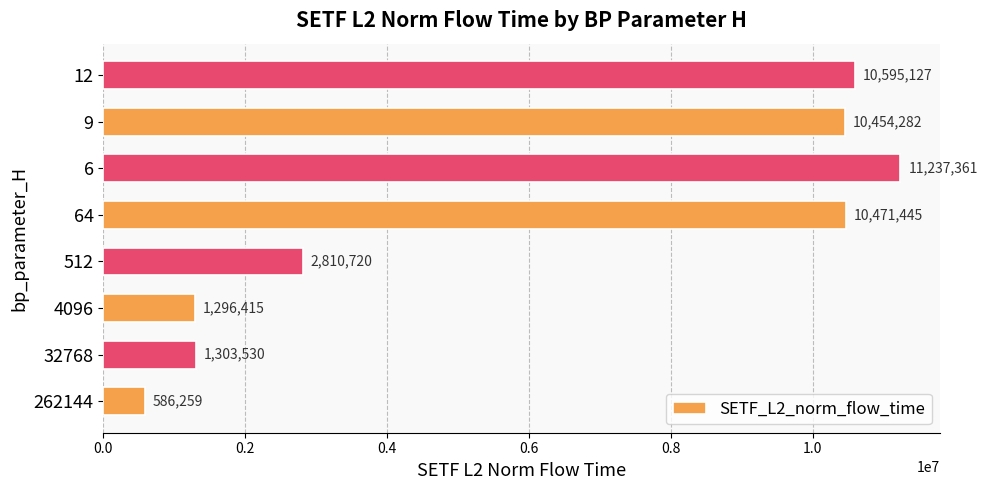

What value does the data have at 64?

10471445.2